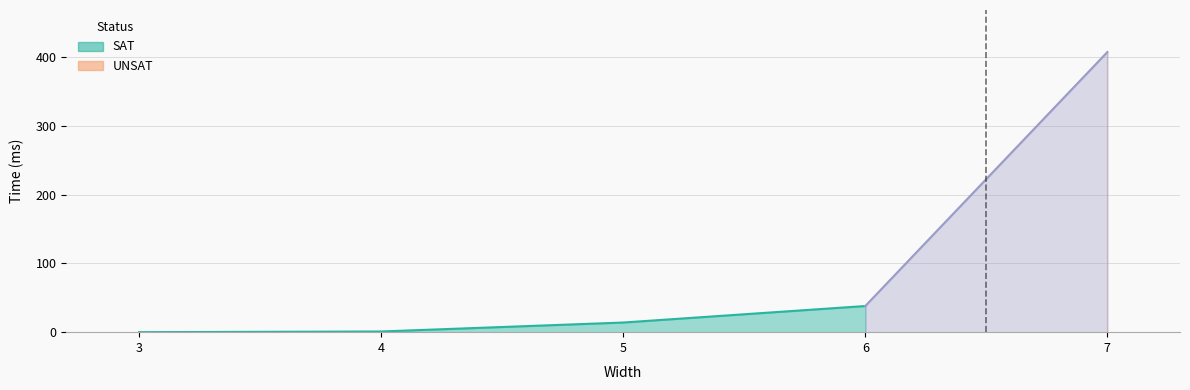

True or false: the data has more than 0 interior local peaks.

False